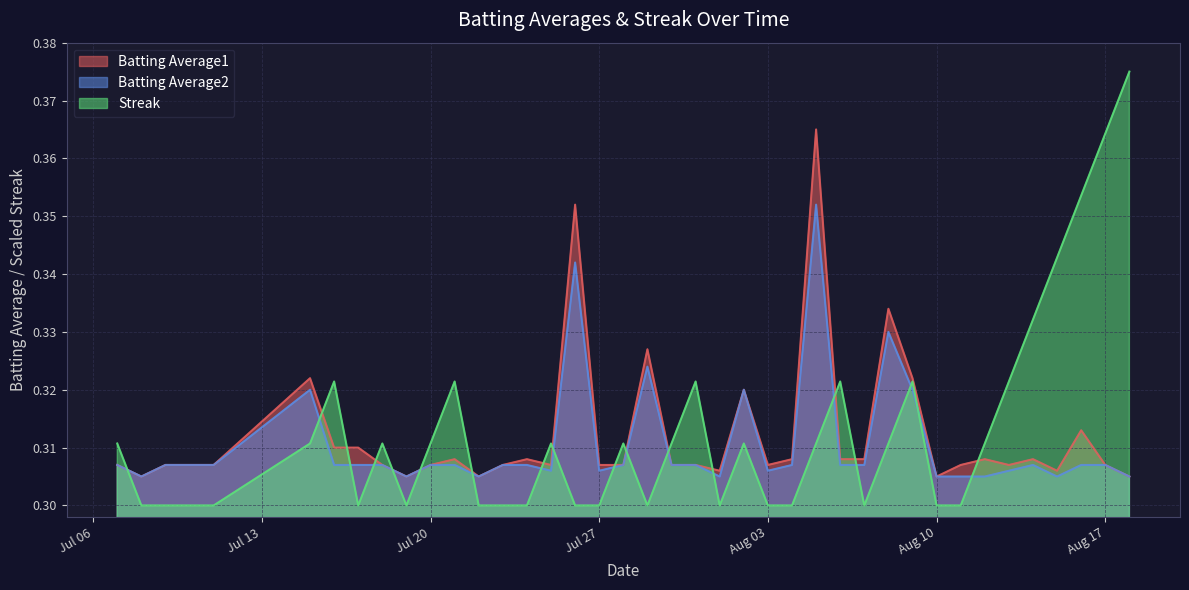

Does the chart display data point markers on the line(s)?

No